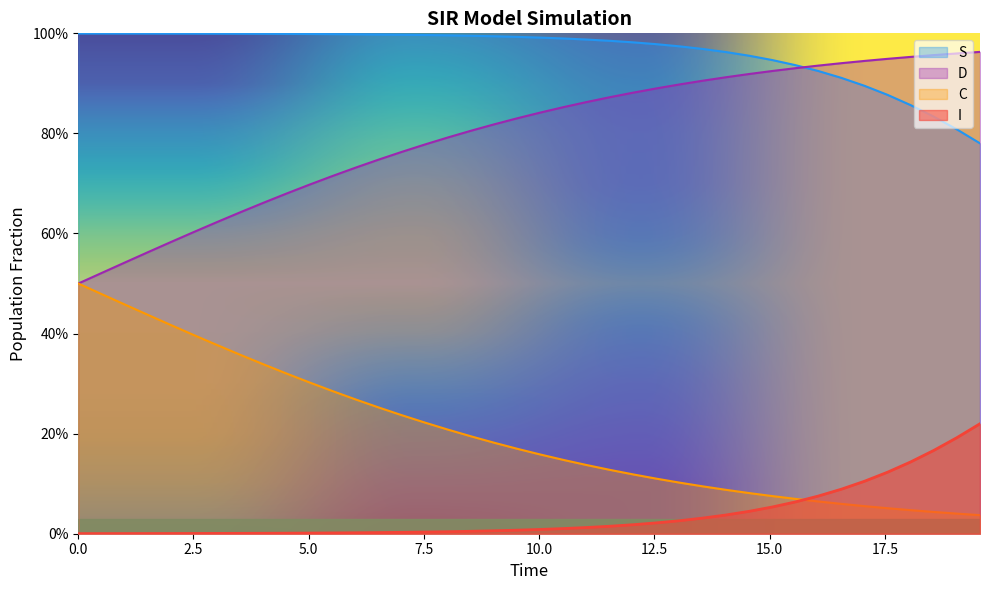

What are all the series names shown in the legend?

S, D, C, I